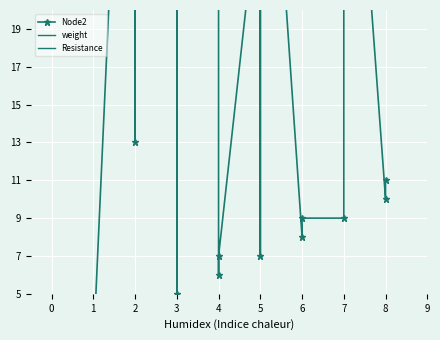

Which series has the widest spread of values?

Node2